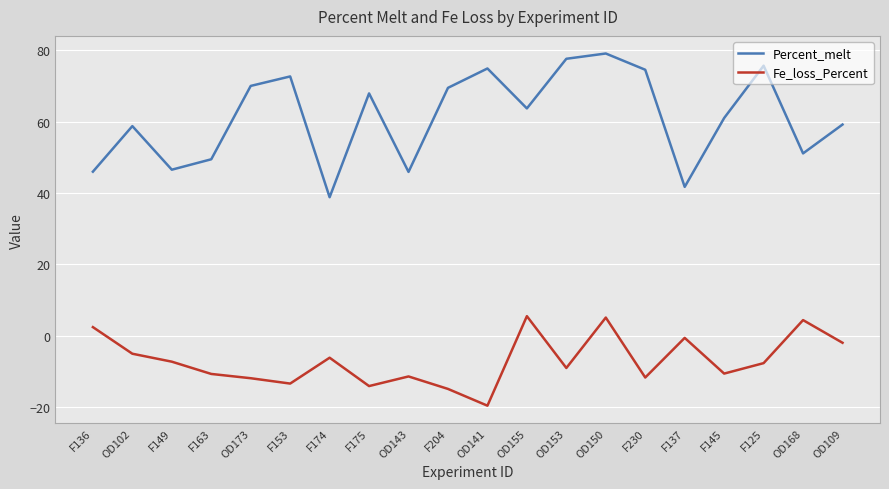

Which series has the widest spread of values?

Percent_melt